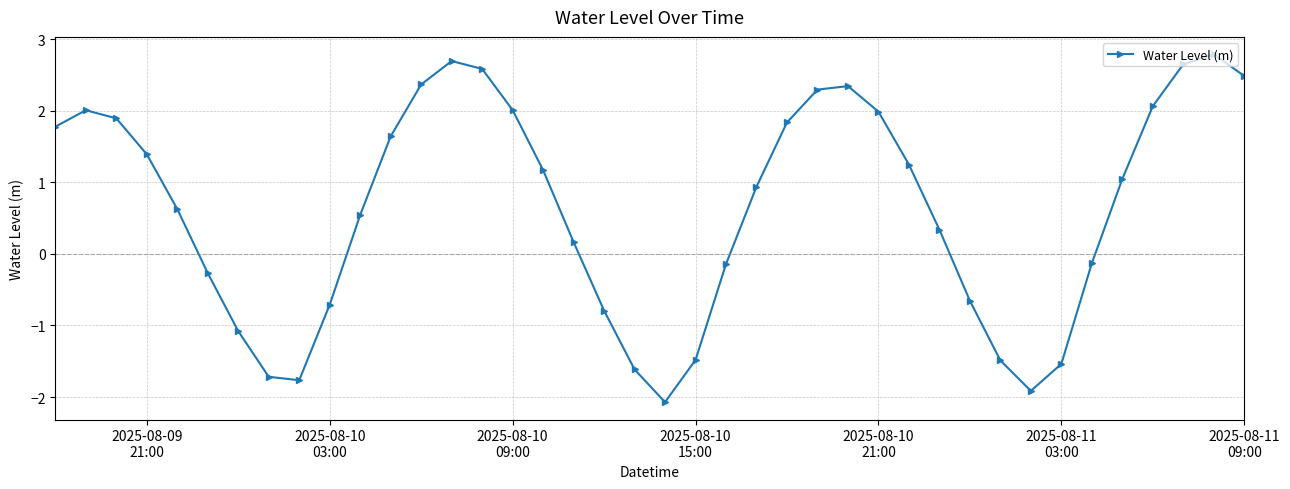

What is the value of the 1st point from the left?

1.8